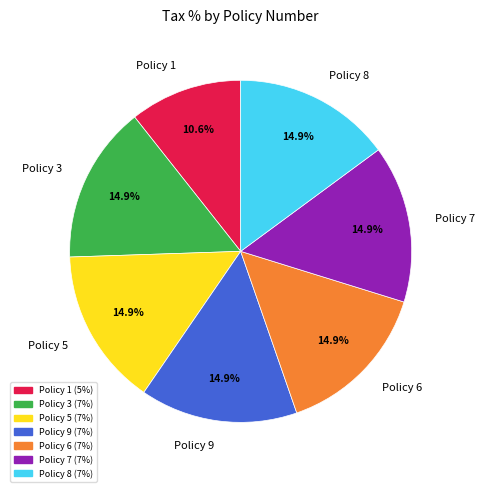

Is there a majority slice in this chart?

No